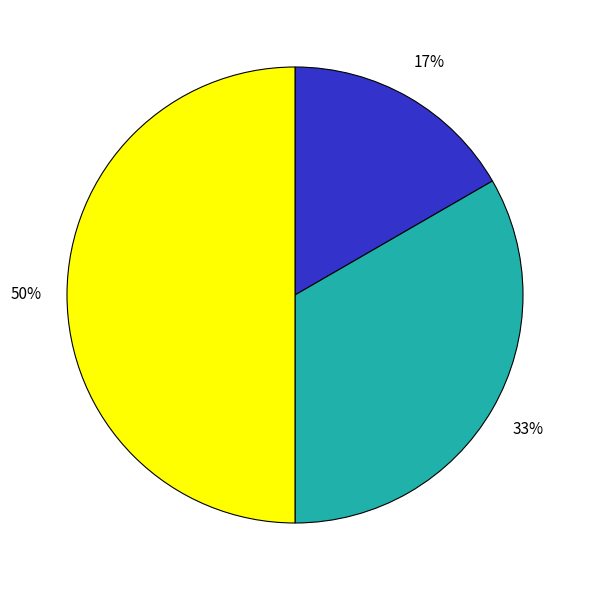

Count the number of slices in the pie.

3